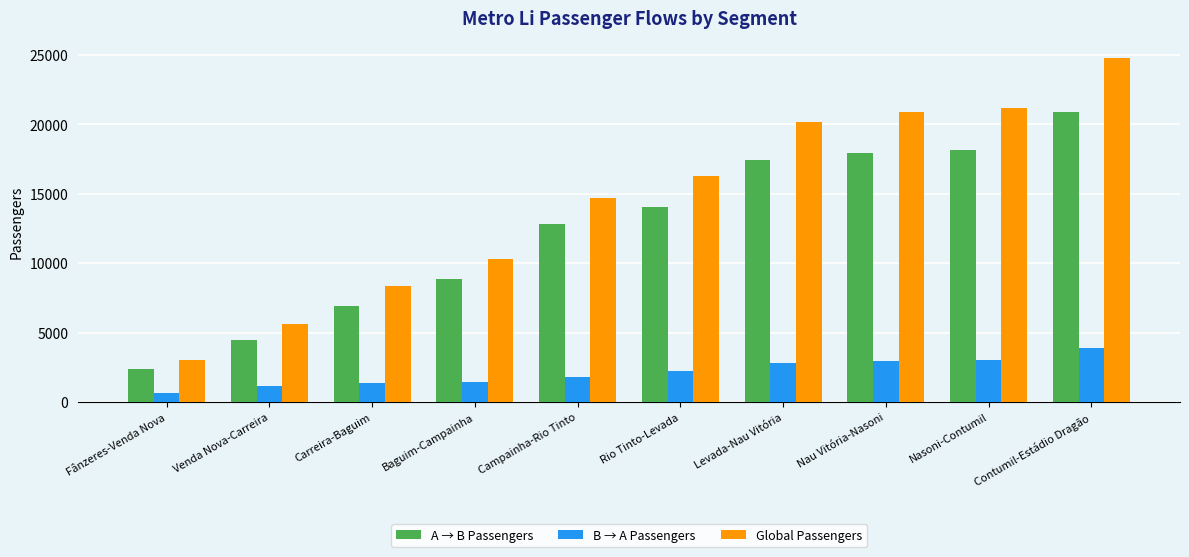

What is the greatest value displayed?

24760.1